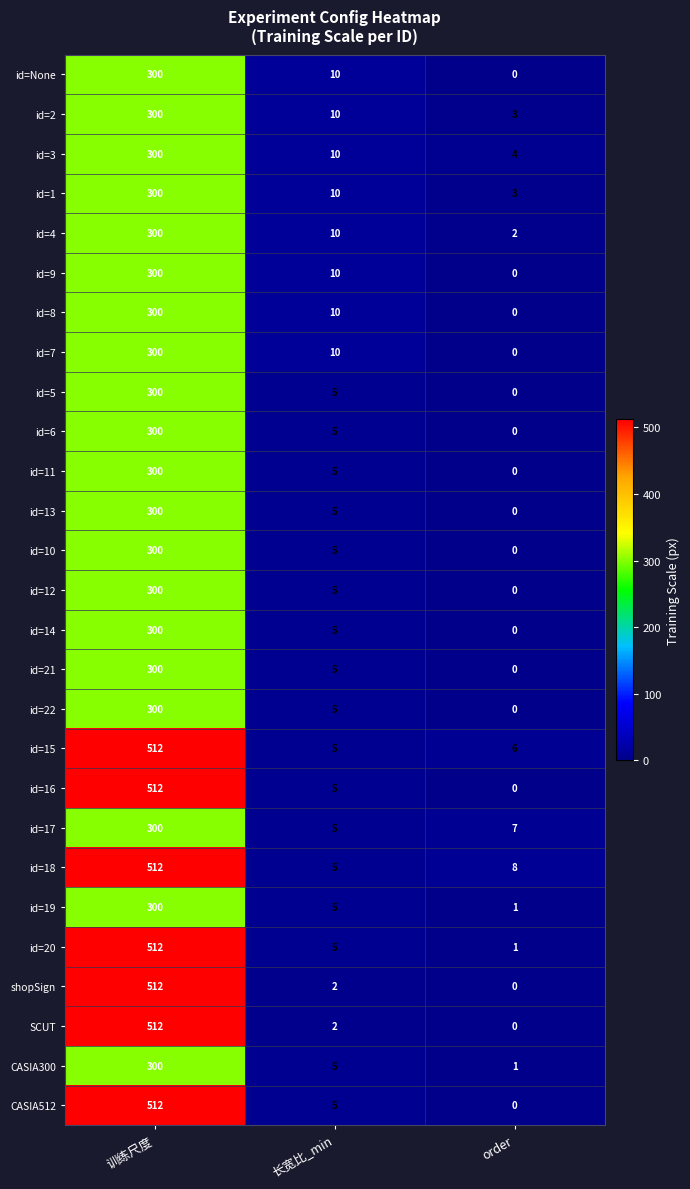

How many categories are shown in the chart?

3